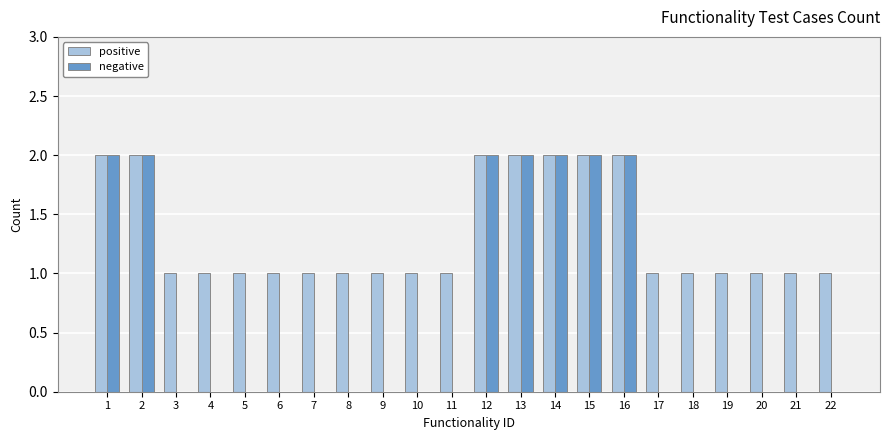

What is the spread (max minus min) of values at 10?

1